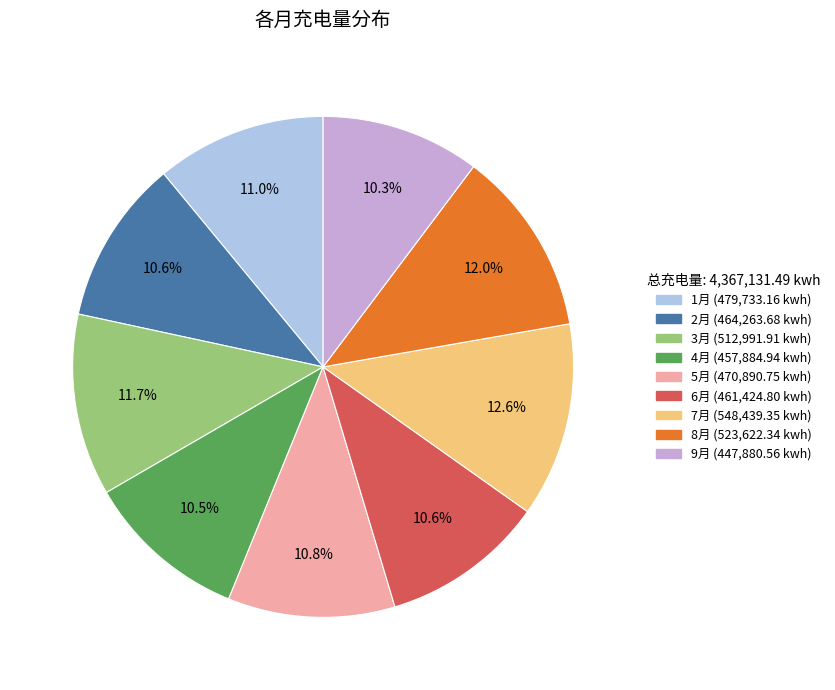

Count the number of slices in the pie.

9